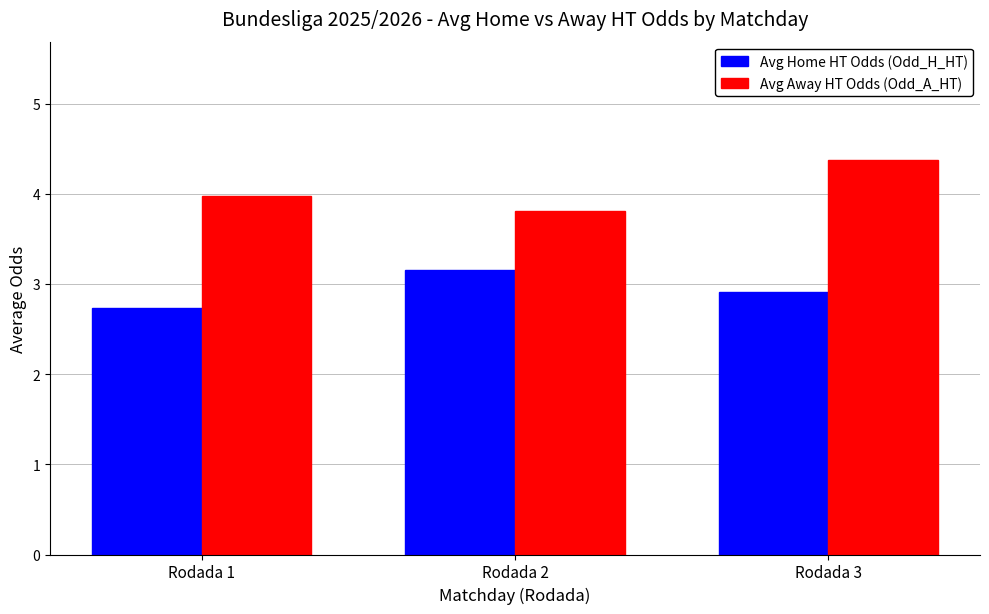

What are all the series names shown in the legend?

Avg Home HT Odds (Odd_H_HT), Avg Away HT Odds (Odd_A_HT)